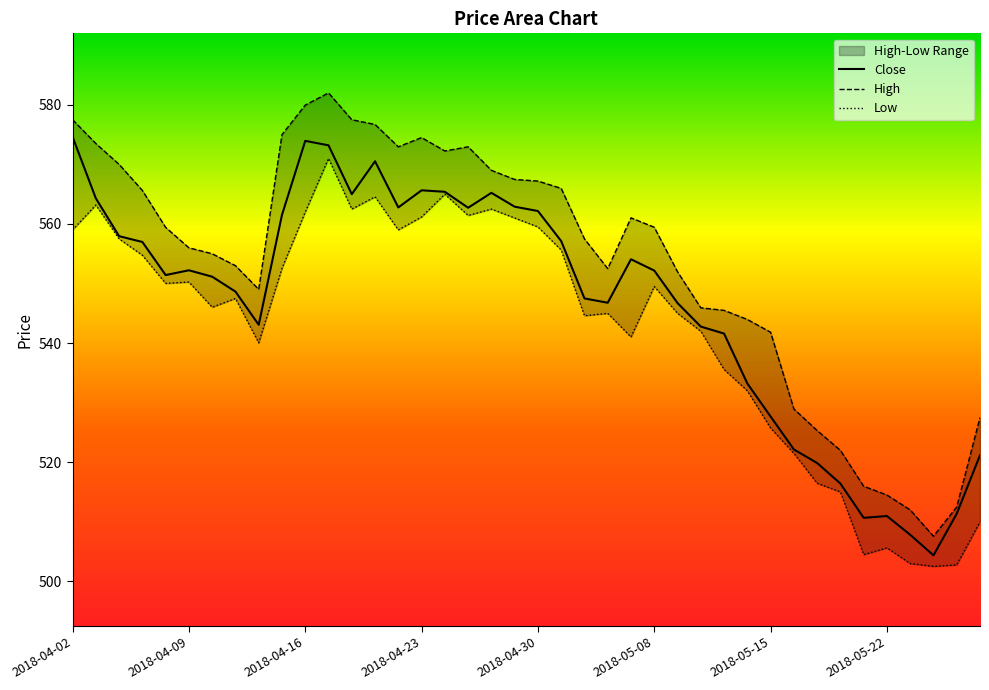

What is the sum of all Close values?

21865.9